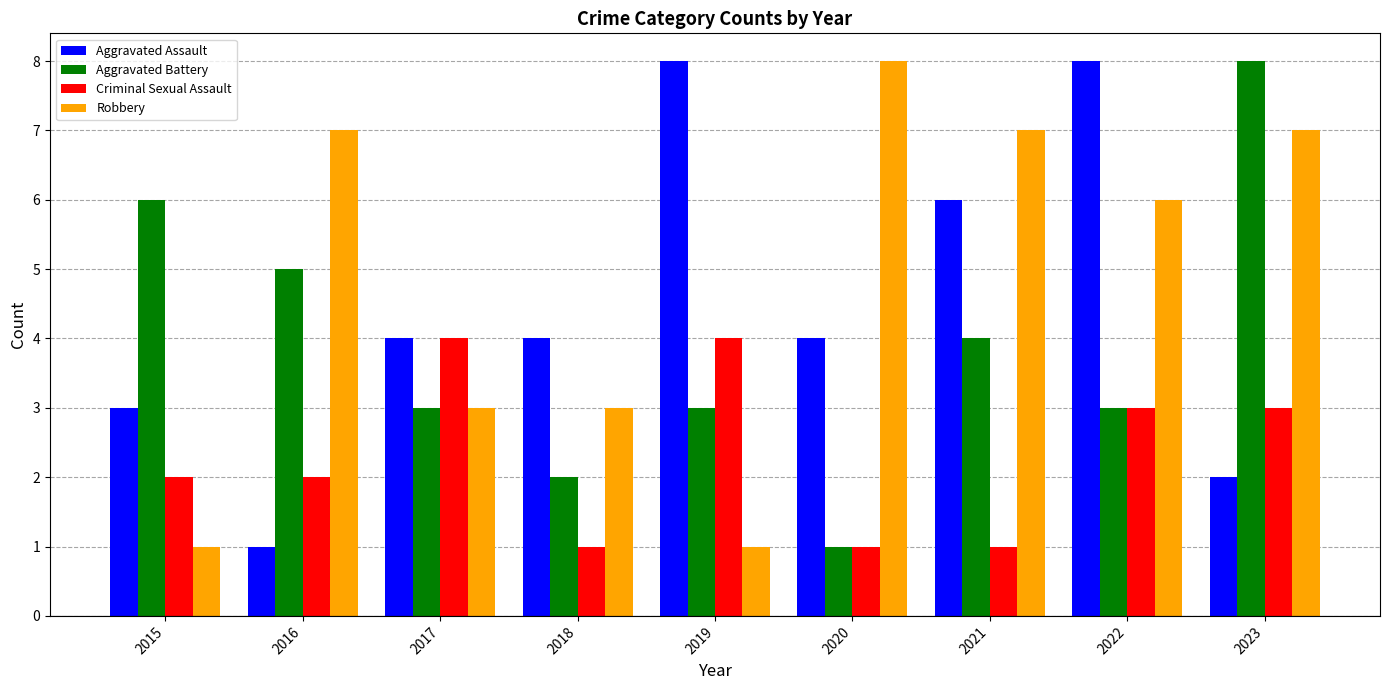

What is the difference between the highest and lowest values at 2021?

6